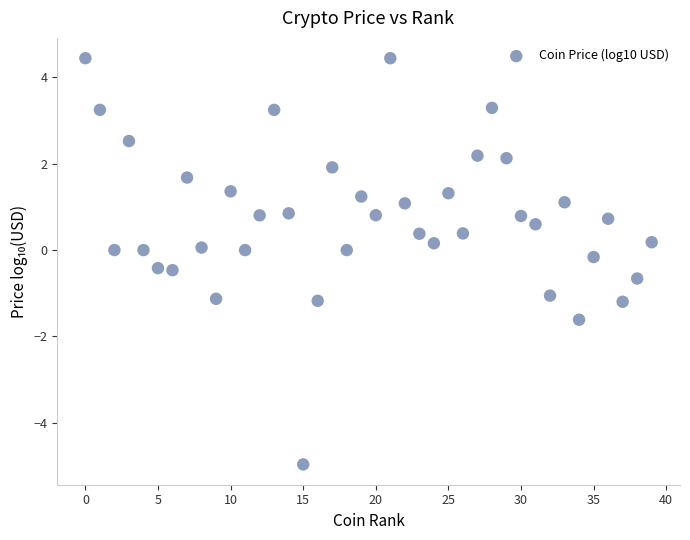

What is the range of Y values (max minus min)?

9.4